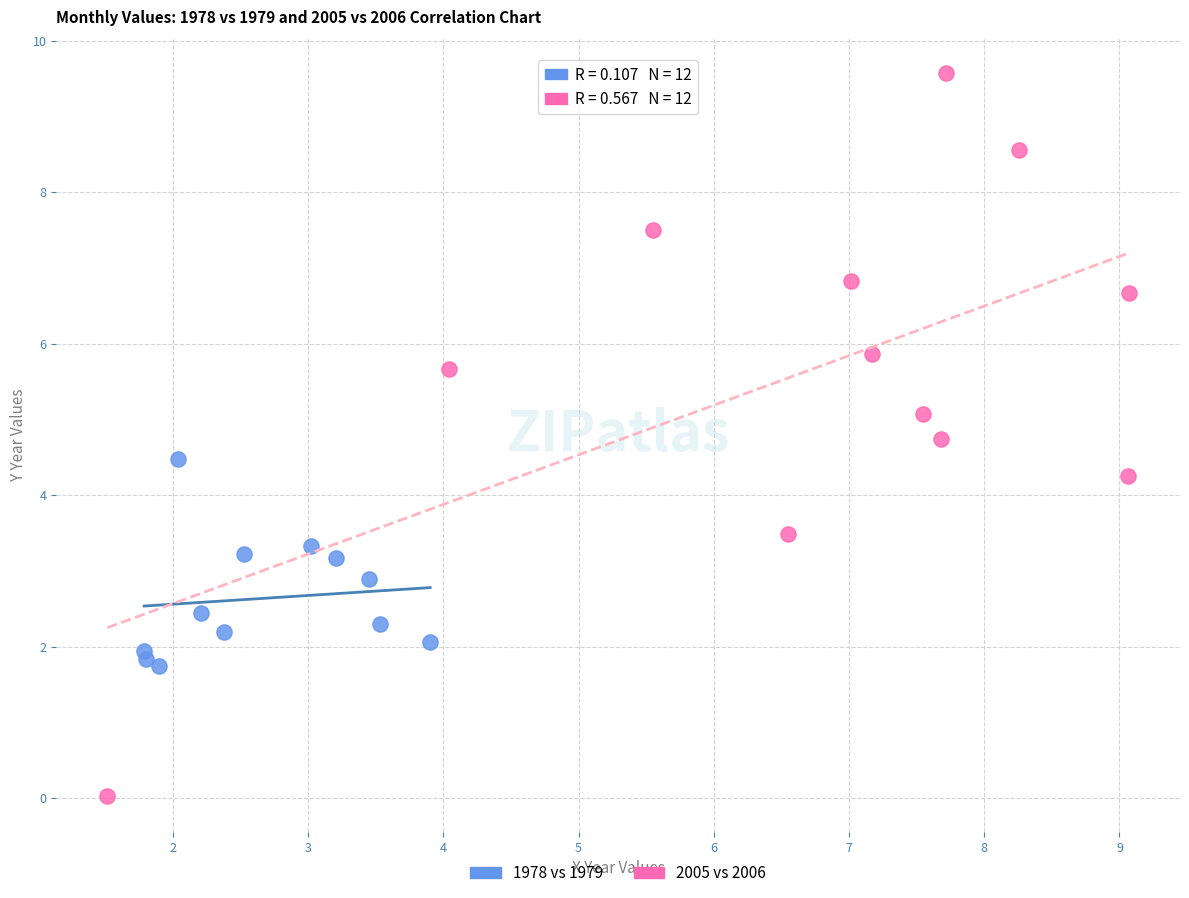

Which series has the largest Y range (max minus min)?

2005 vs 2006